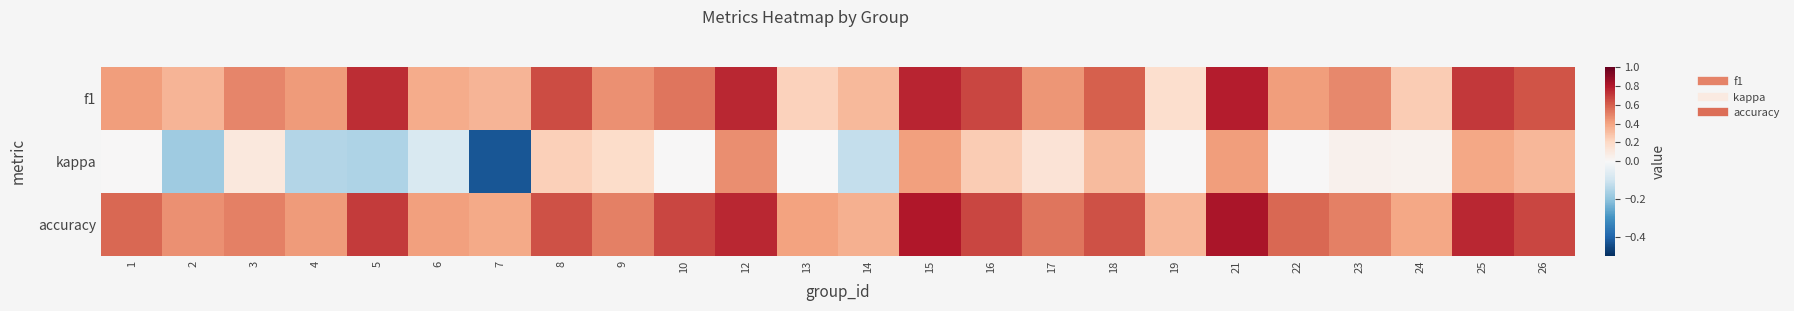

What is the spread (max minus min) of values at 16?

0.4